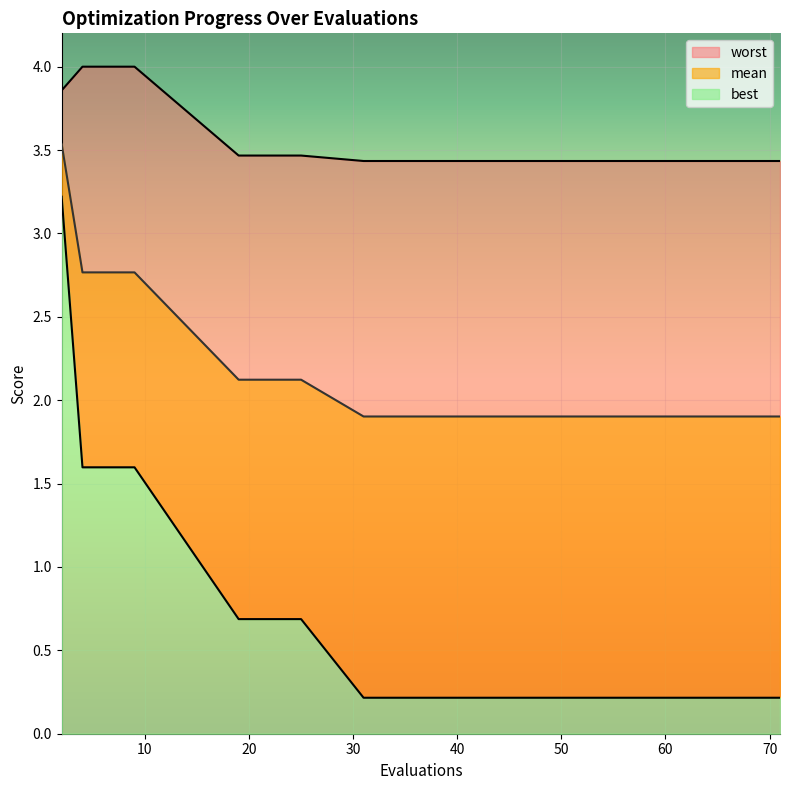

What is the maximum value for best?

3.2